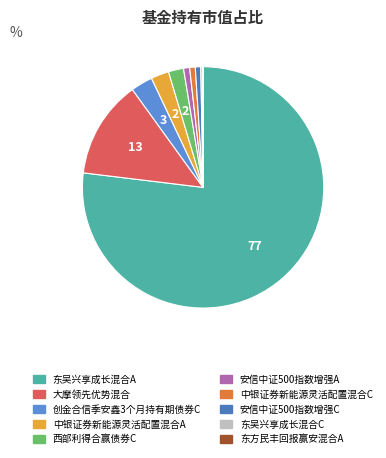

What percentage is the 中银证券新能源灵活配置混合A slice, to the nearest percent?

2%